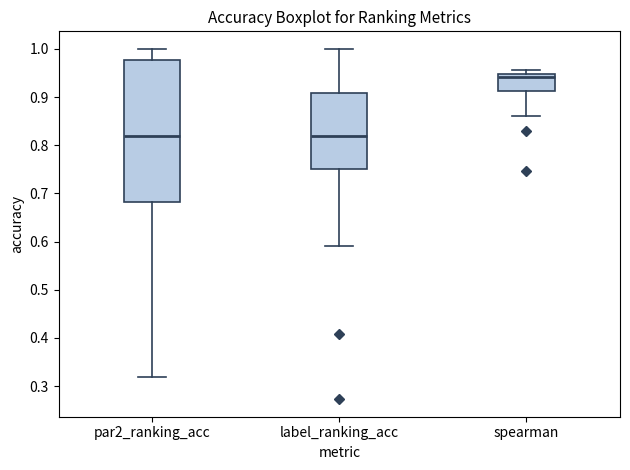

Where does the lower whisker of the box for spearman end on the y-axis? The values are not printed on the chart, so give them approximately, as read against the axis.

0.86